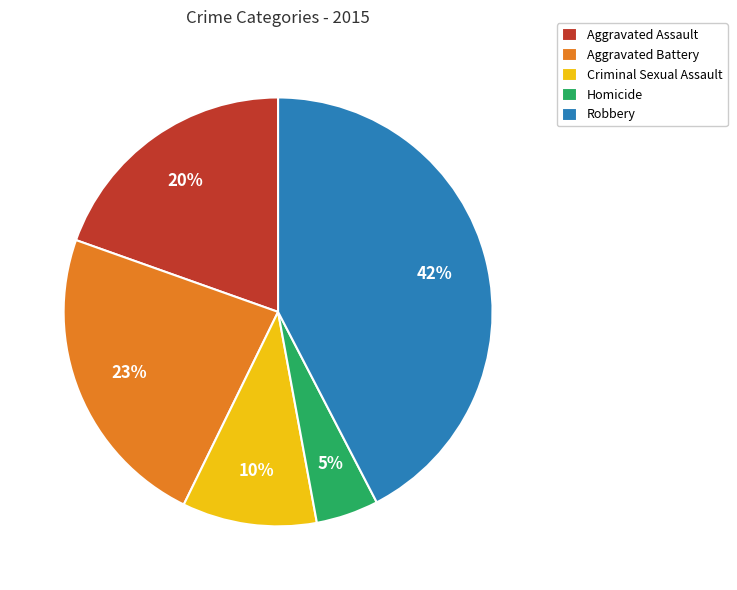

How many segments does this pie chart have?

5